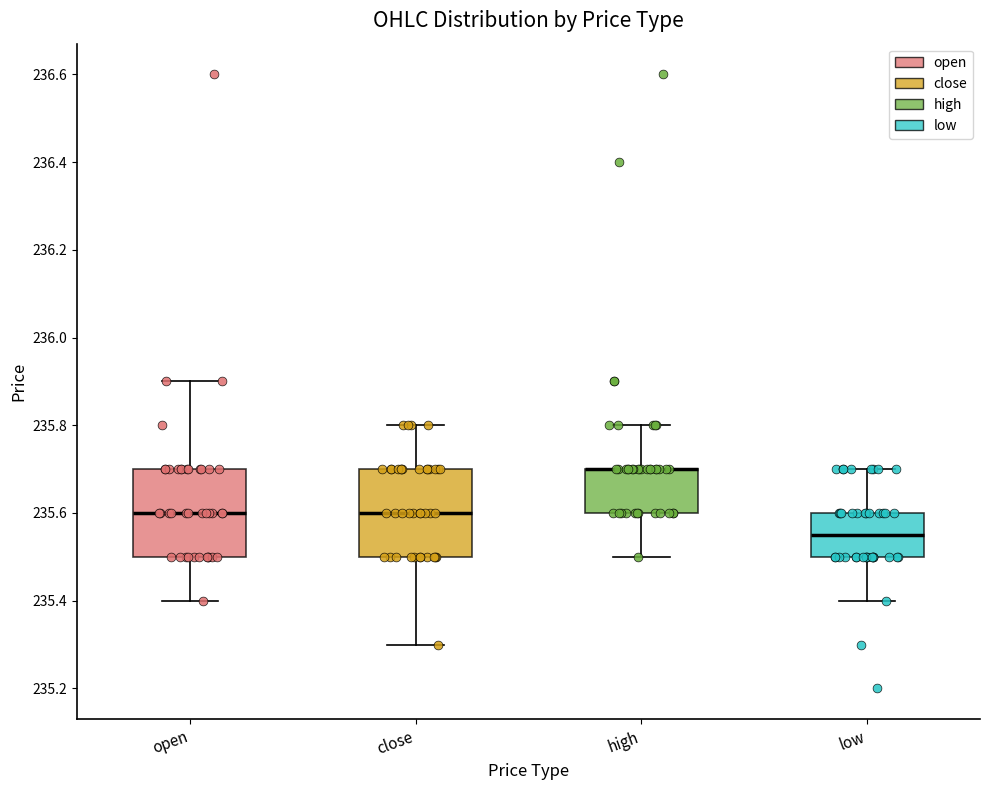

Reading left to right, transcribe this box plot: for each box, give where its median line is, the range the box spans, and where its two whiskers end, as read against the y-axis. The values are not printed on the chart, so give them approximately, as read against the axis.

open: median 235.60, box 235.50 to 235.70, whiskers 235.40 to 235.90
close: median 235.60, box 235.50 to 235.70, whiskers 235.30 to 235.80
high: median 235.70 (drawn on the box's upper edge), box 235.60 to 235.70, whiskers 235.50 to 235.80
low: median 235.56, box 235.50 to 235.60, whiskers 235.40 to 235.70